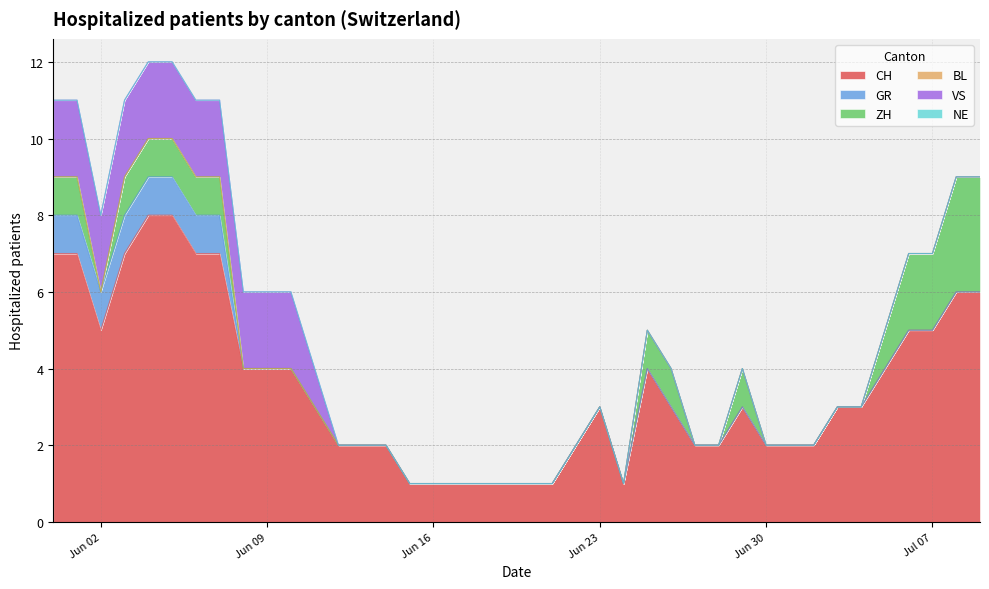

What is the sum of all CH values?

142